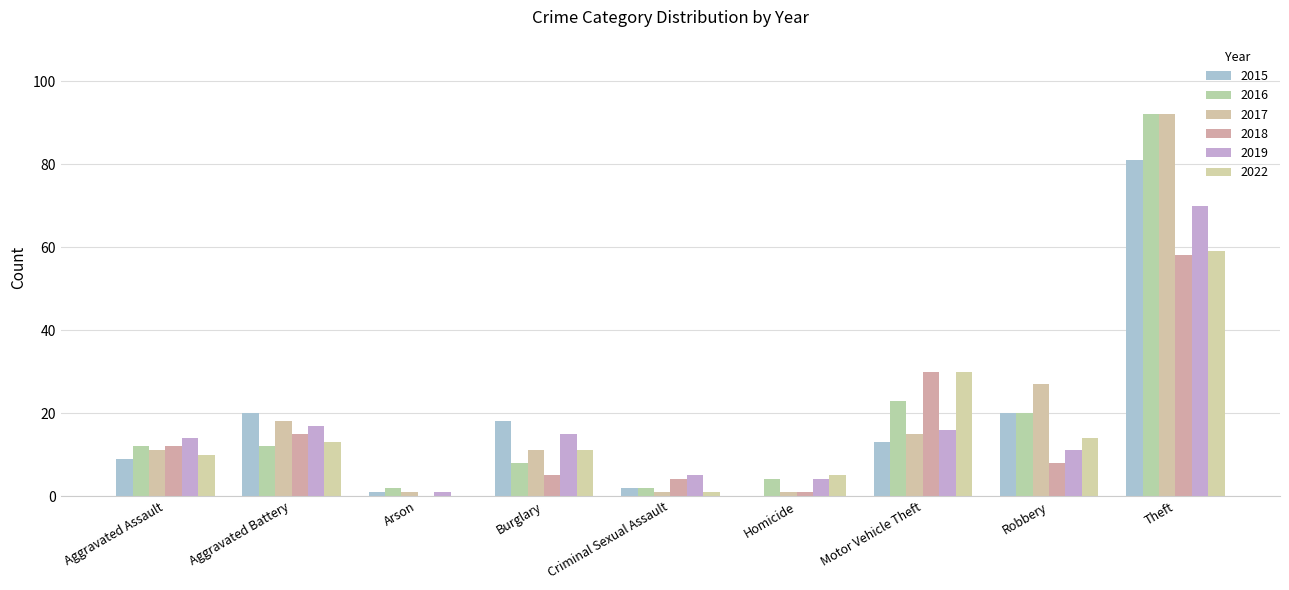

What is the value of the 2019 bar at the 6th from the left?

4